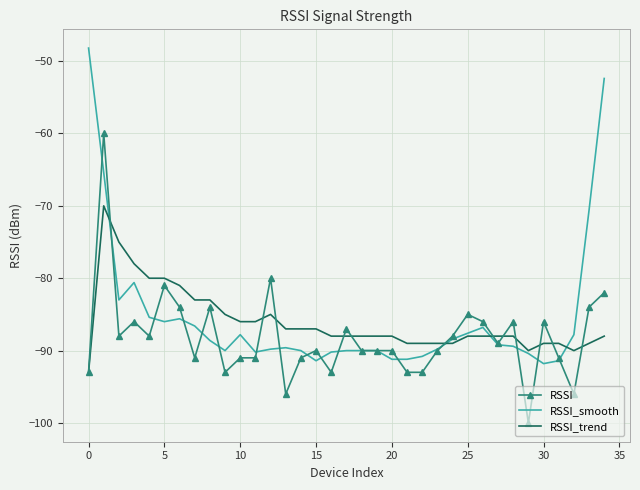

What is the smallest value displayed?

-100.0